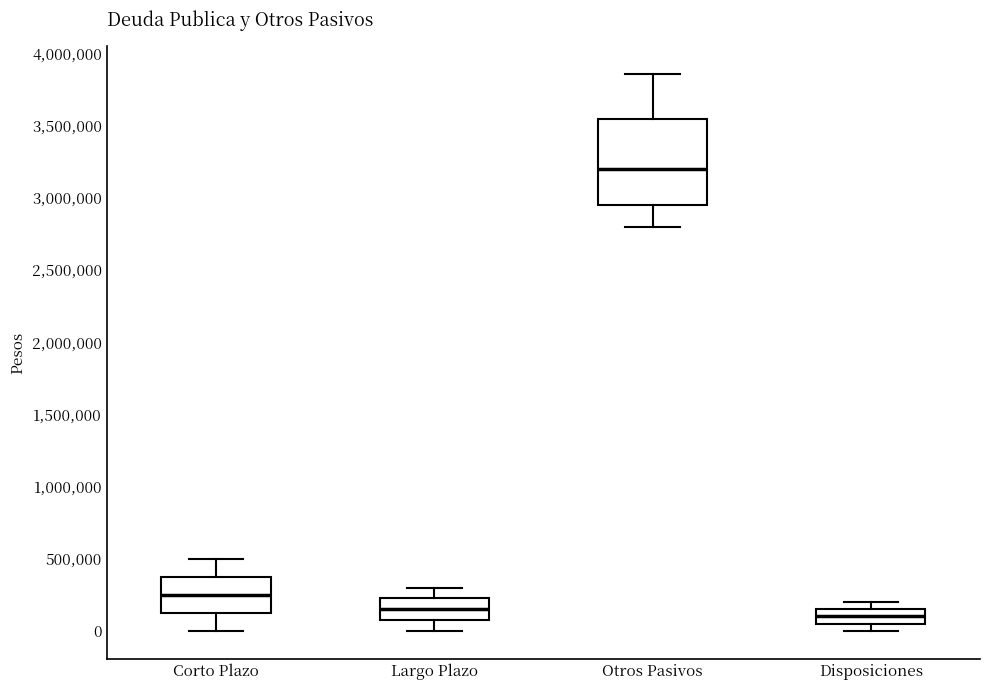

Which box has the highest median line?

Otros Pasivos